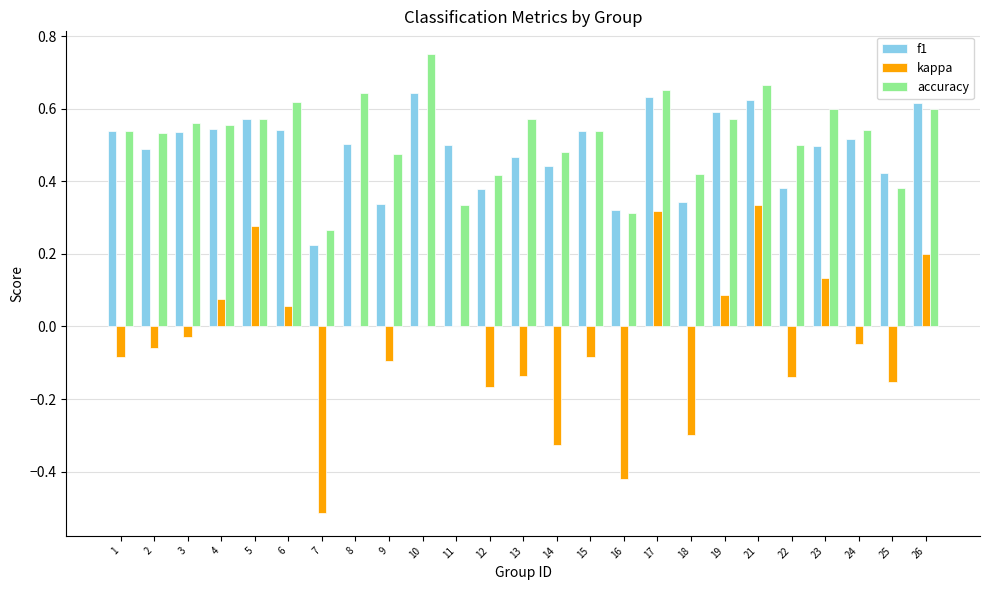

At which category does the chart reach its peak across all series?

10